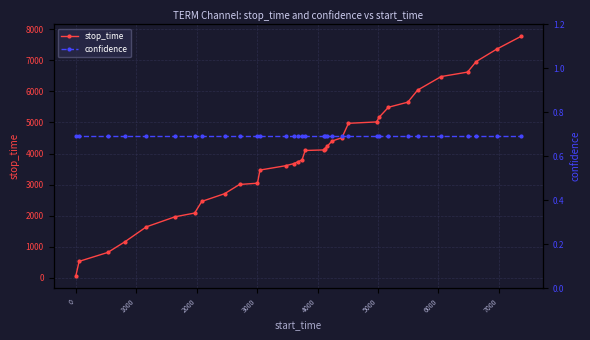

What is the highest value of the stop_time series?

7770